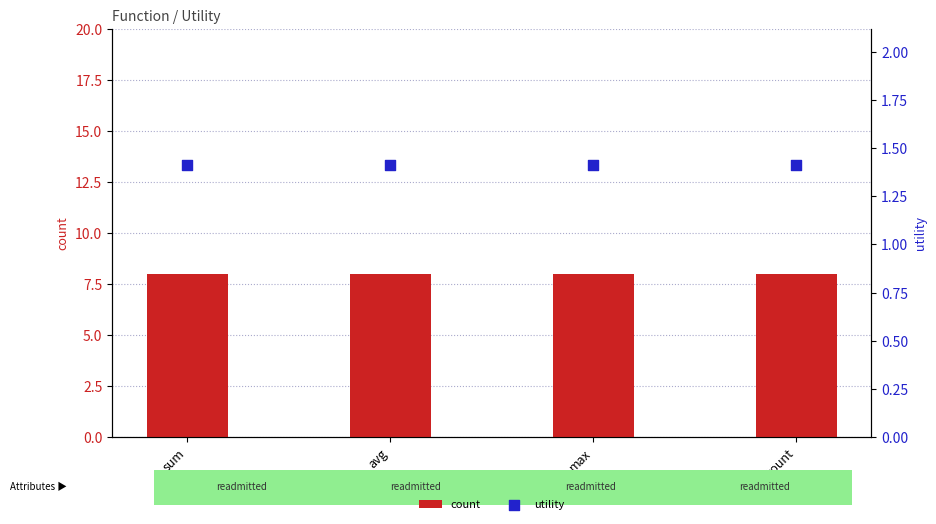

Which series has the largest total across all categories?

count